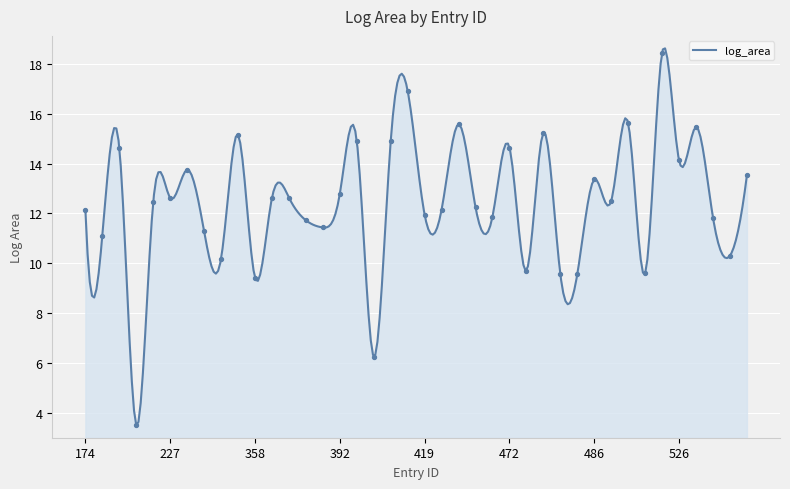

What is the ratio of the value at 230 to the value at 284?

1.4